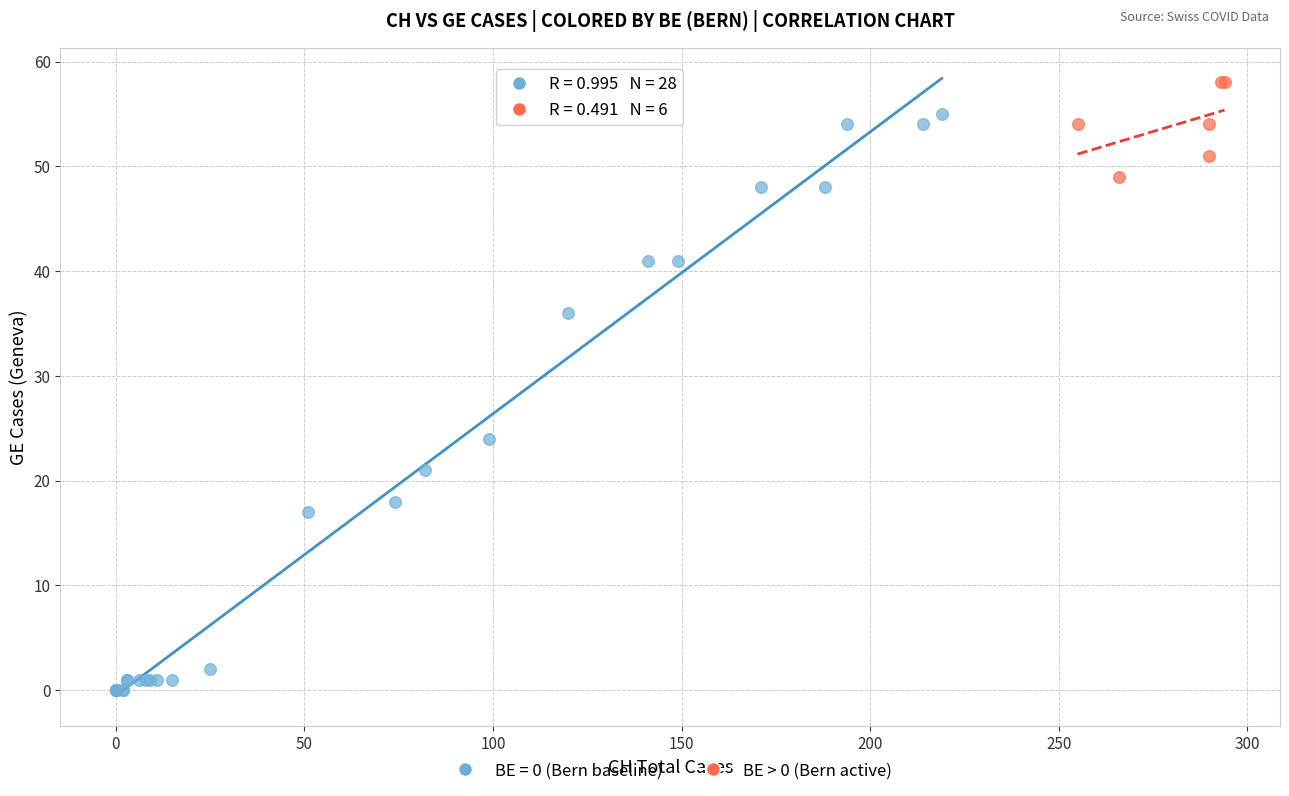

Which series contains the highest Y value?

BE > 0 (Bern active)